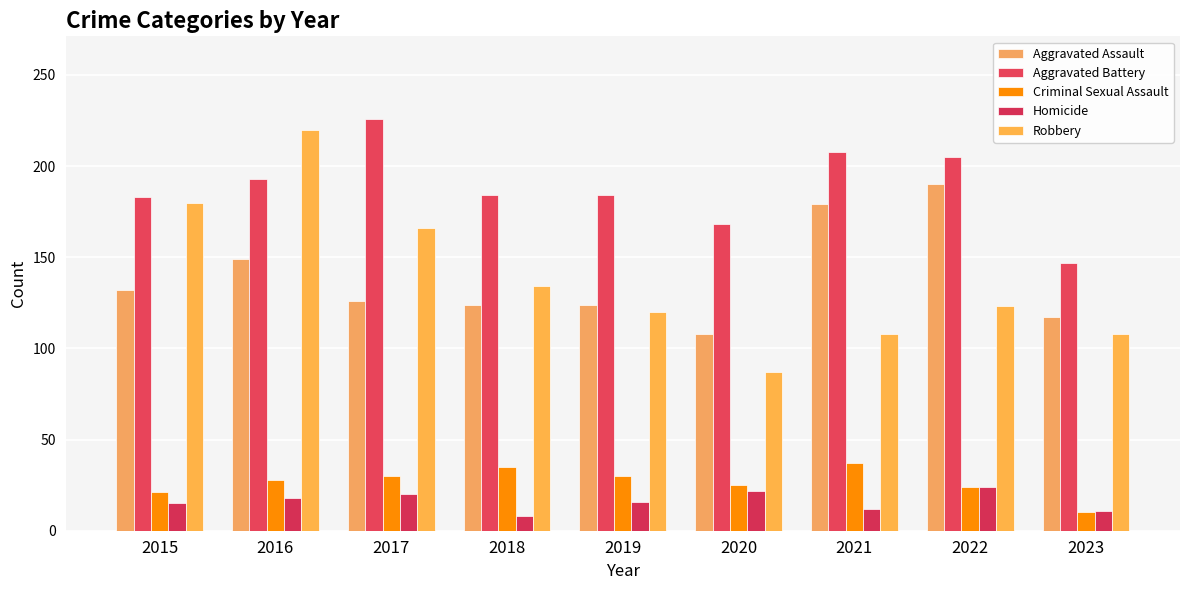

How many data points in Criminal Sexual Assault are less than 28?

4